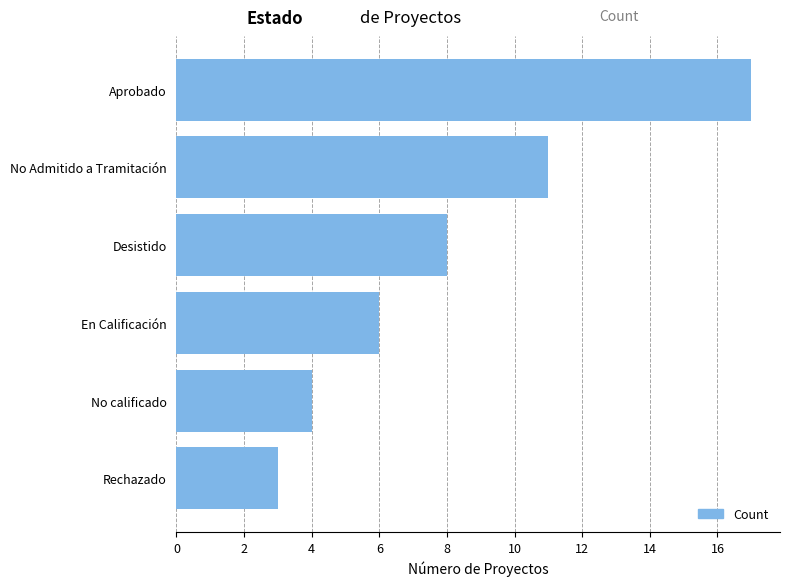

What is the difference between the maximum and minimum values?

14